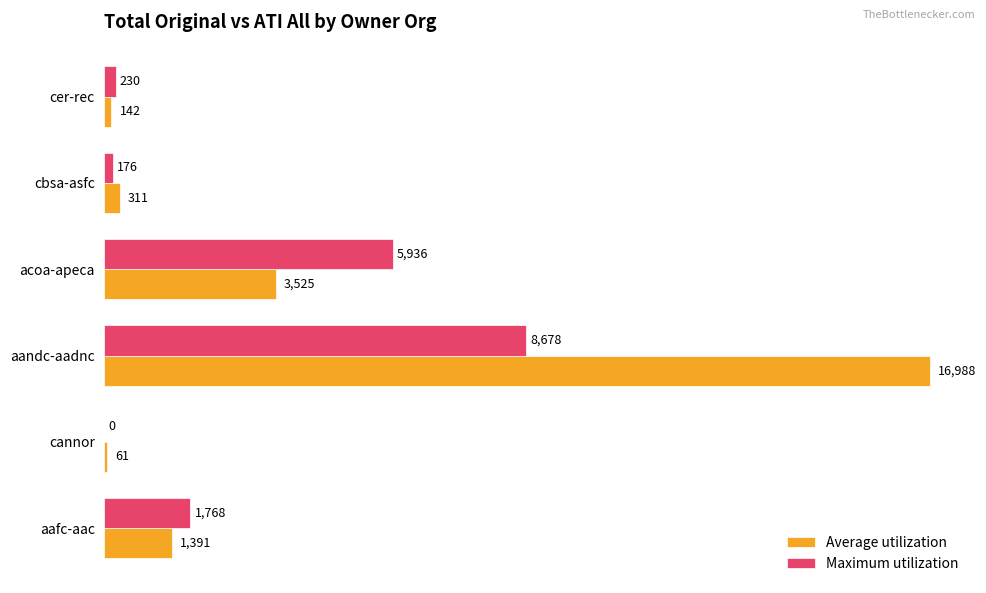

What is the total value across all series at acoa-apeca?

9461